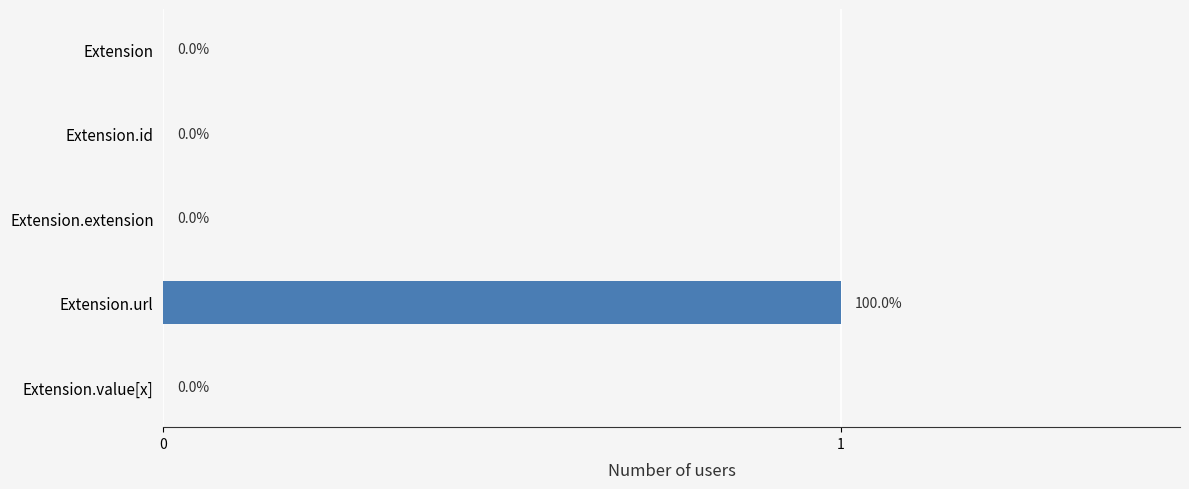

Between Extension.url and Extension.value[x], which is larger?

Extension.url